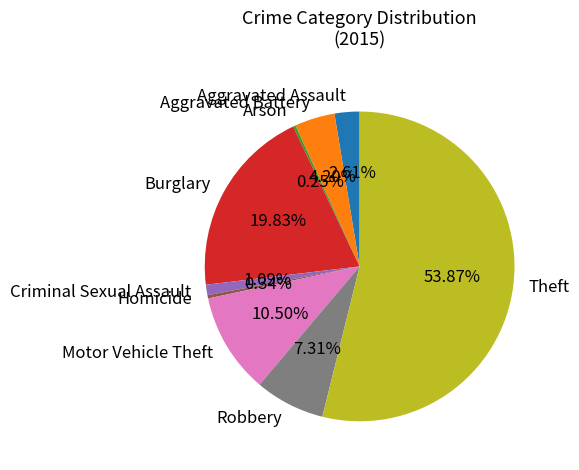

To the nearest percent, what is the average slice percentage?

11%